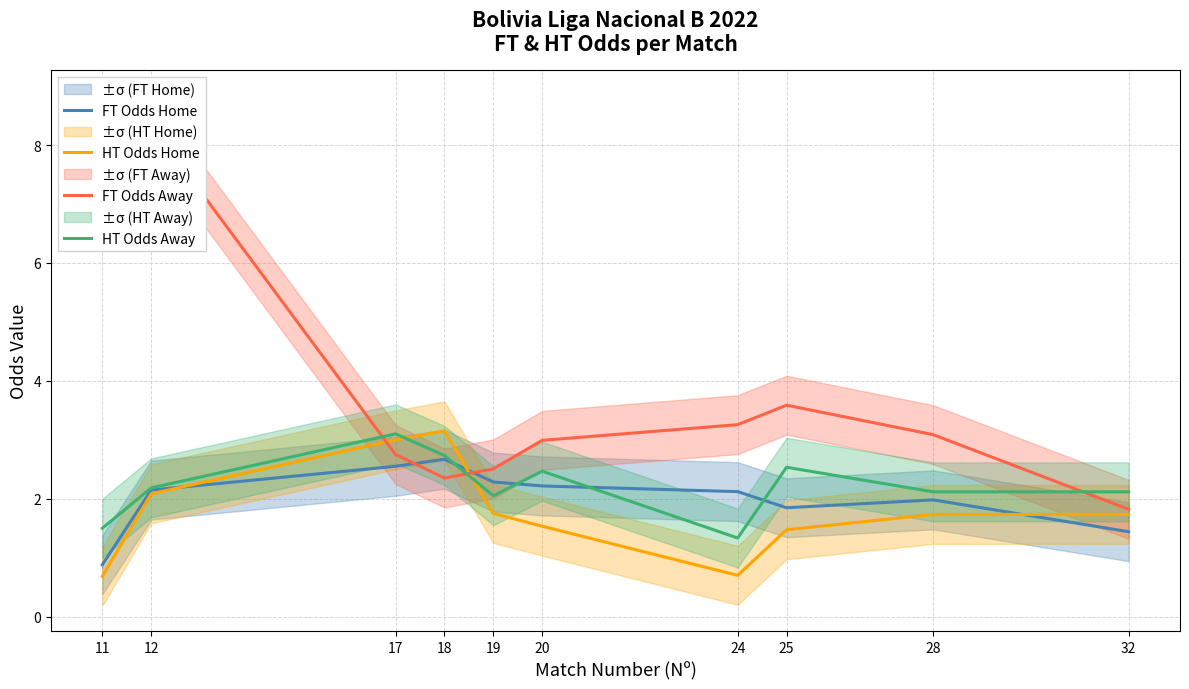

How many lines are shown in the chart?

4